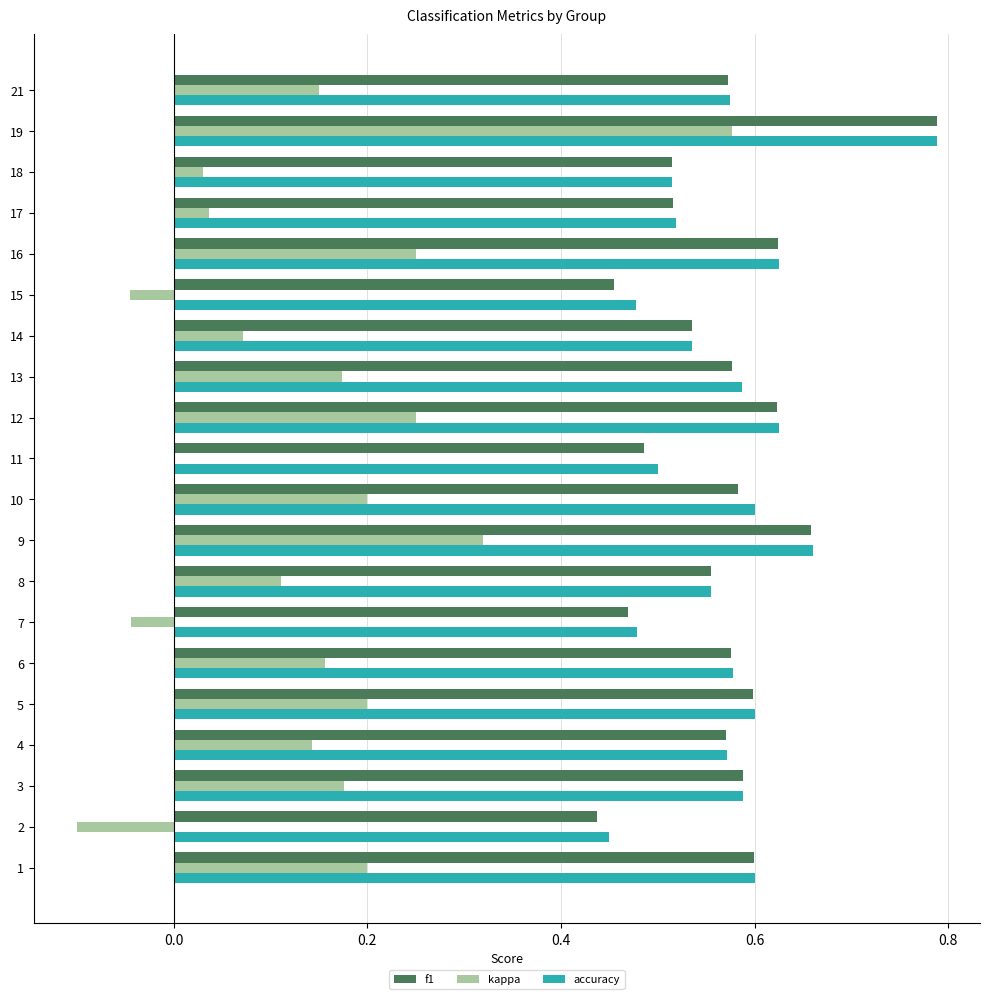

How many series are shown in this chart?

3